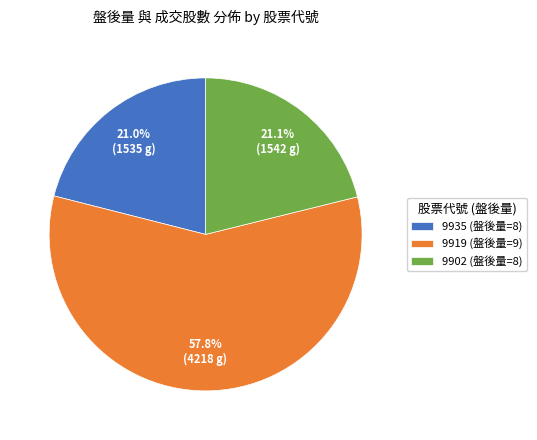

To the nearest percent, what is the difference between the largest and smallest slice percentages?

37%